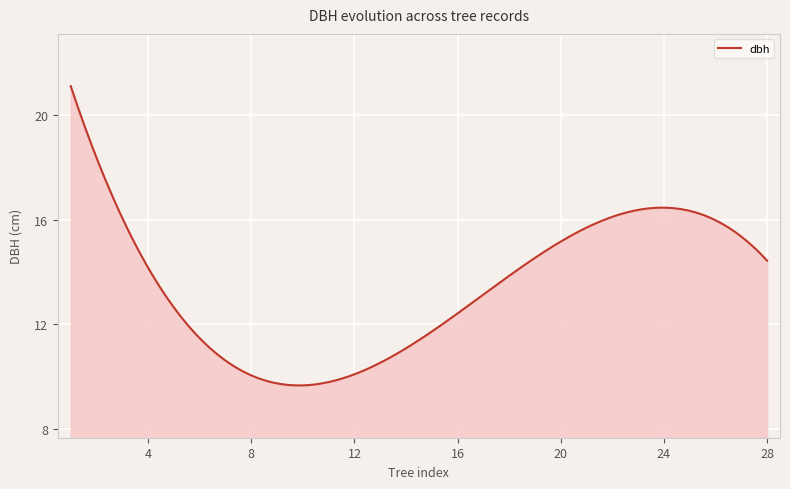

What is the maximum value shown in the chart?

21.1